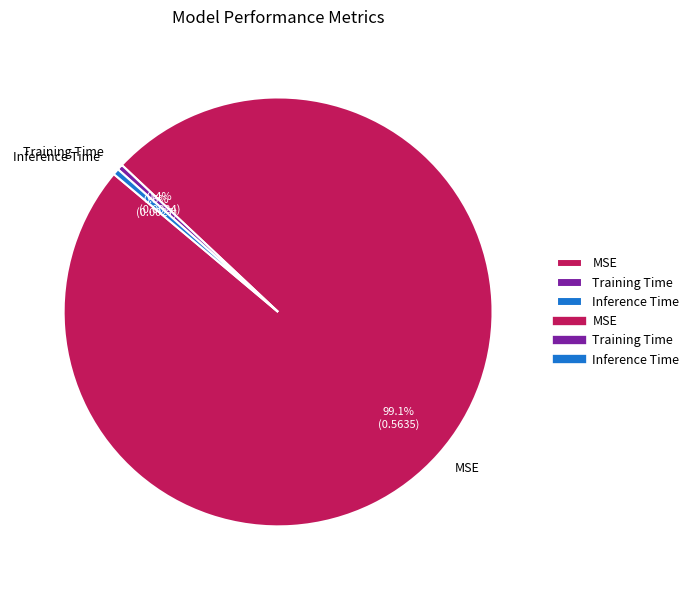

What portion of the pie excludes Inference Time?

99.5%